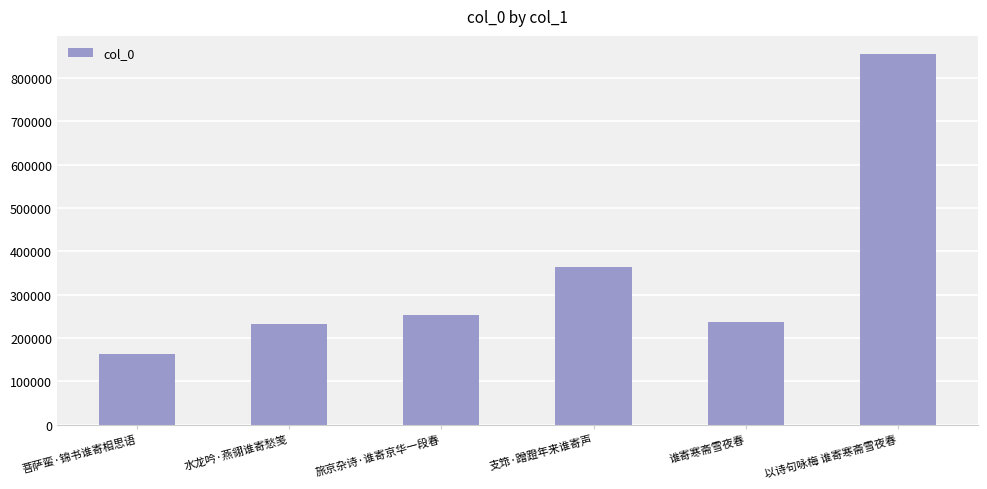

What is the greatest value displayed?

854696